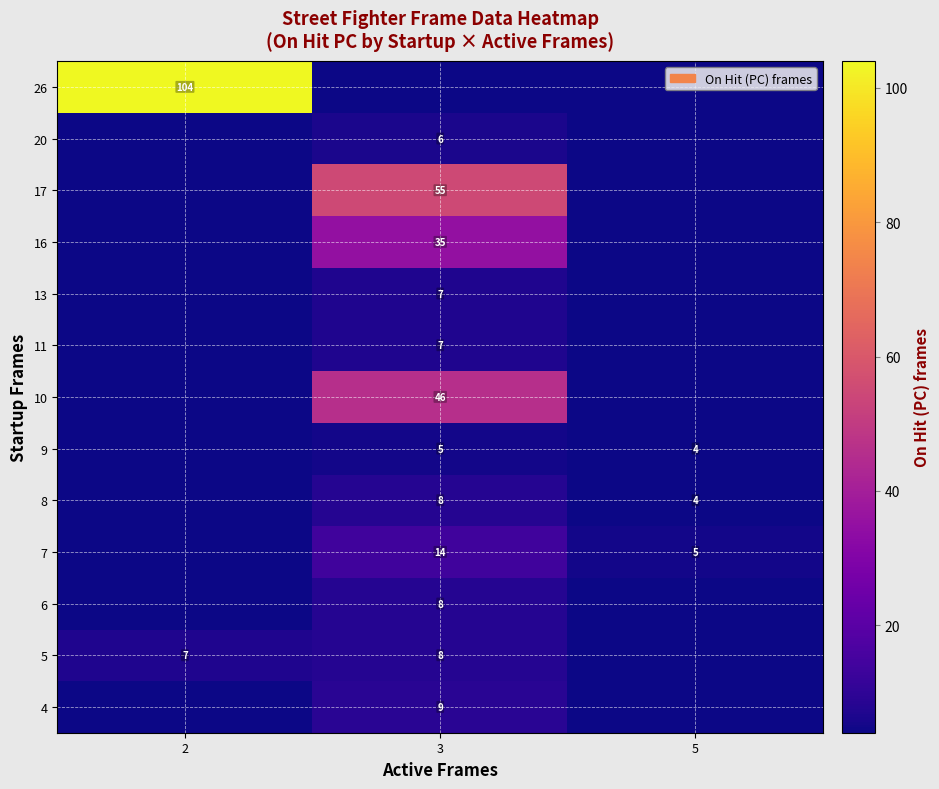

What is the maximum value shown in the chart?

104